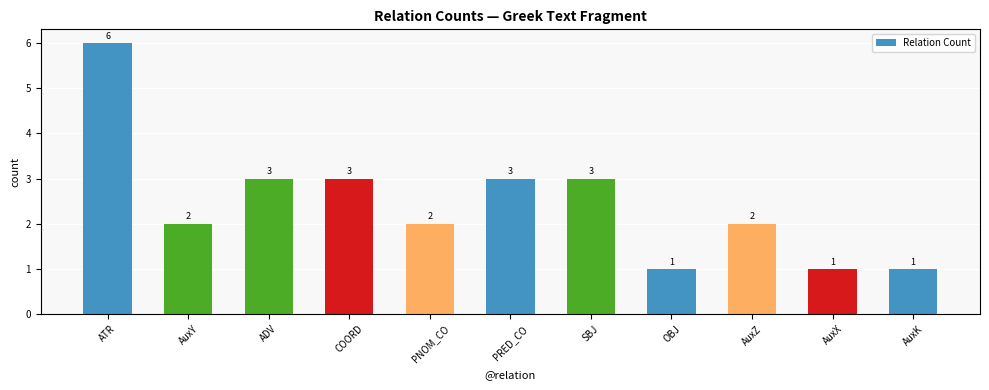

Approximately how many times larger is the value at AuxY compared to AuxK?

2.0